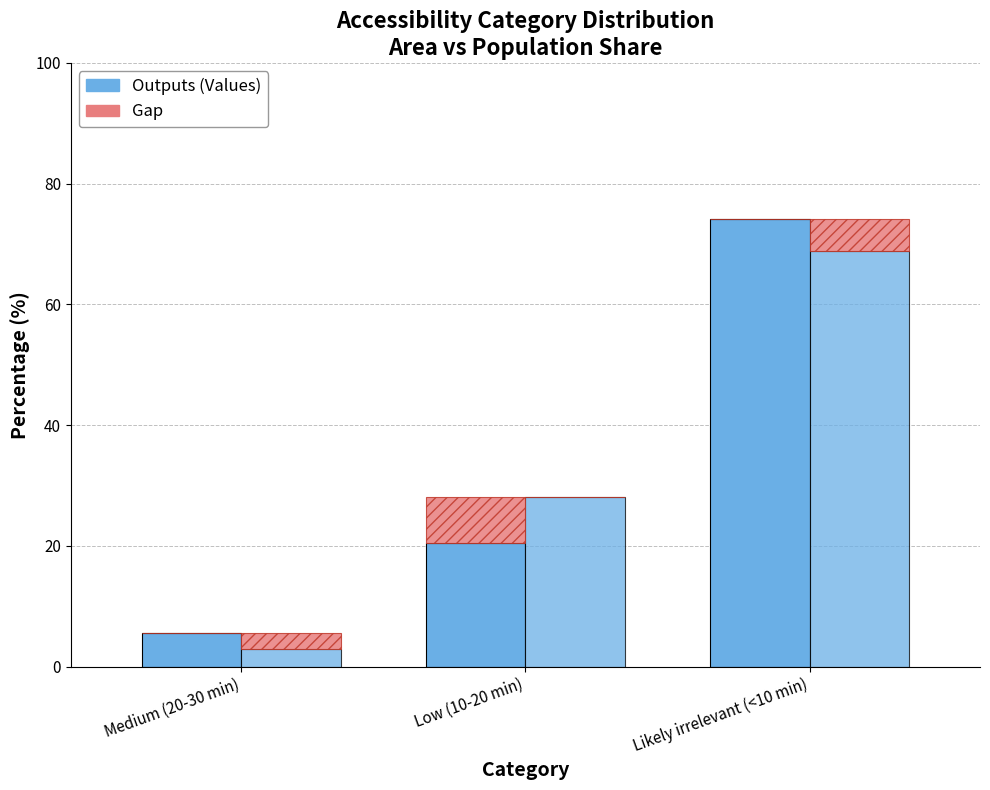

At which label does Population (%) reach its minimum?

Medium (20-30 min)